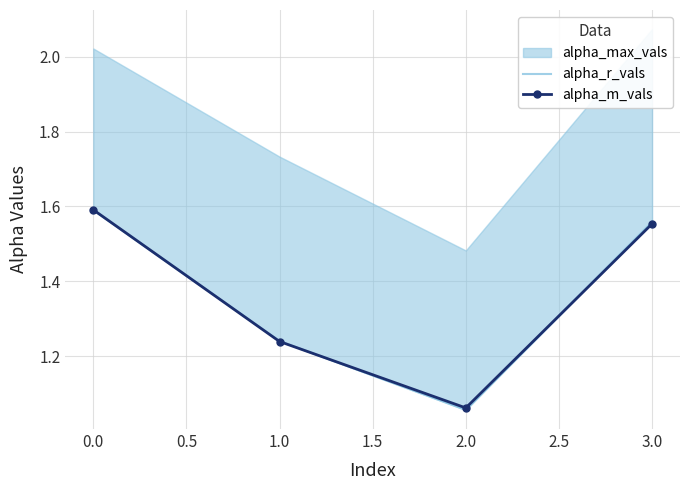

True or false: alpha_m_vals has more than 0 points higher than both neighbors.

False